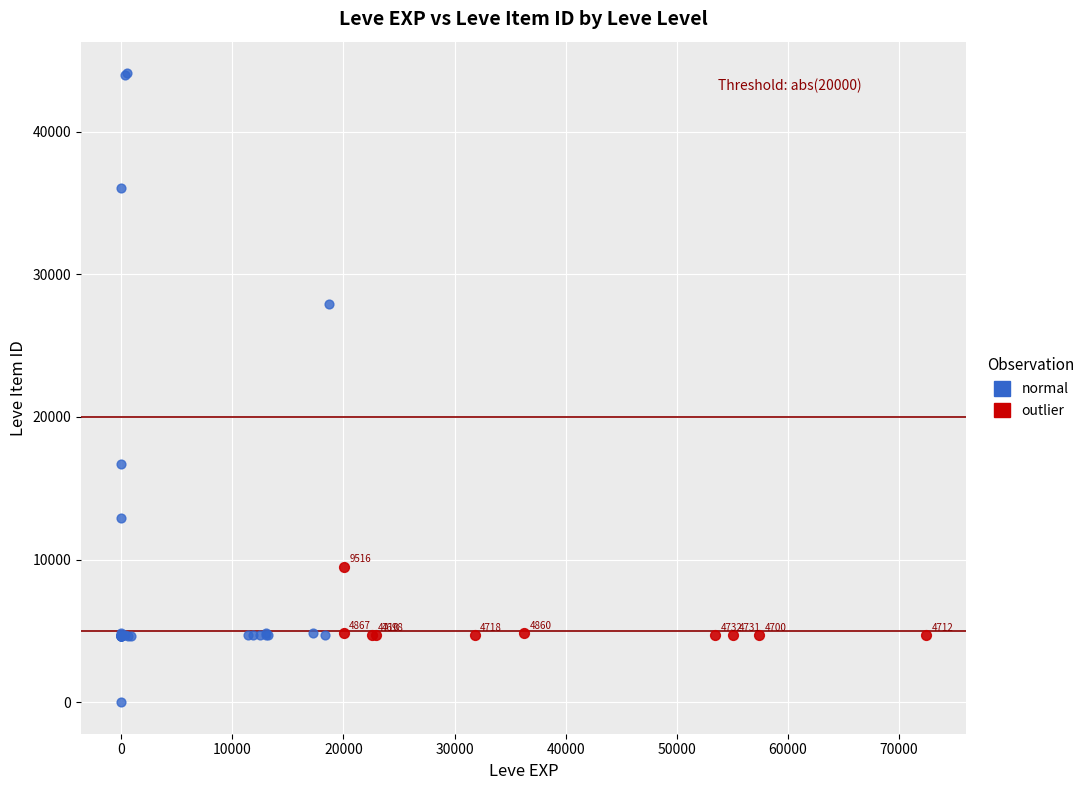

Which series reaches the maximum Y coordinate?

normal